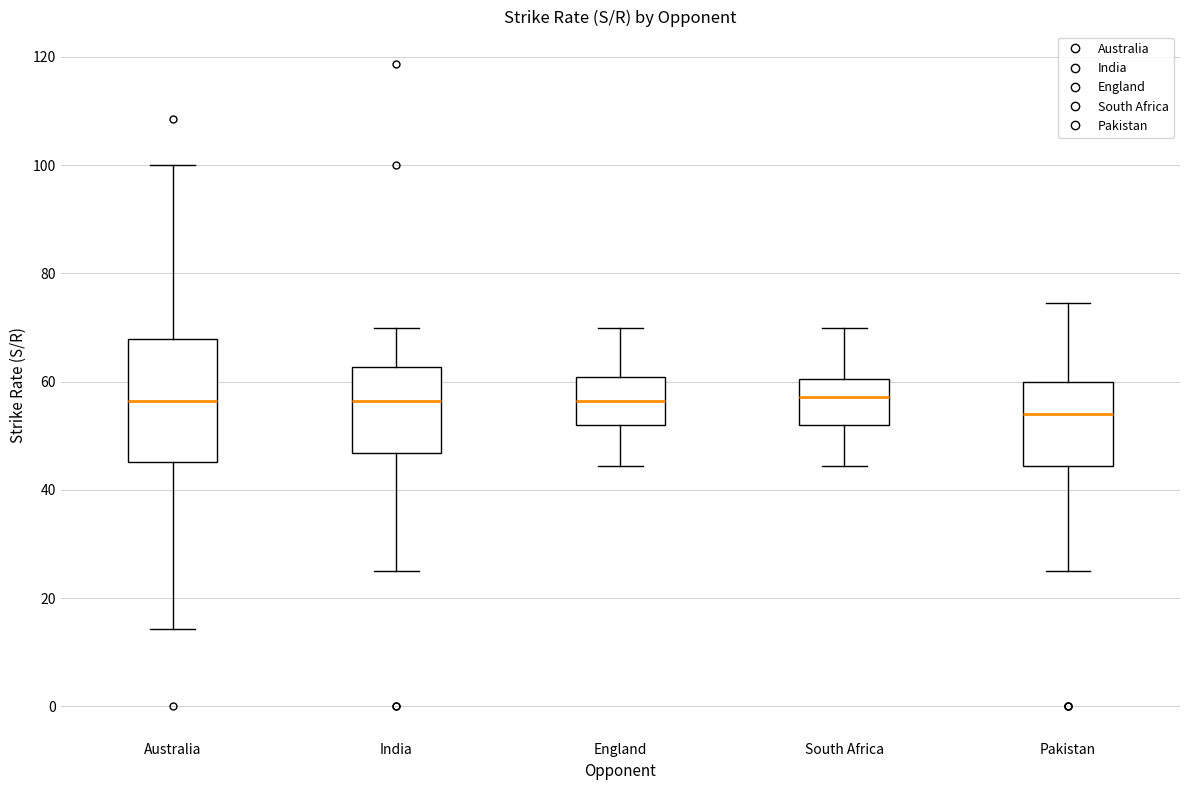

Reading left to right, read every box against the y-axis: the position of its median line, the range the box covers, and the ends of its whiskers. The values are not printed on the chart, so give them approximately, as read against the axis.

Australia: median 56, box 46 to 68, whiskers 14 to 100
India: median 56, box 46 to 62, whiskers 26 to 70
England: median 56, box 52 to 60, whiskers 44 to 70
South Africa: median 58, box 52 to 60, whiskers 44 to 70
Pakistan: median 54, box 44 to 60, whiskers 26 to 74